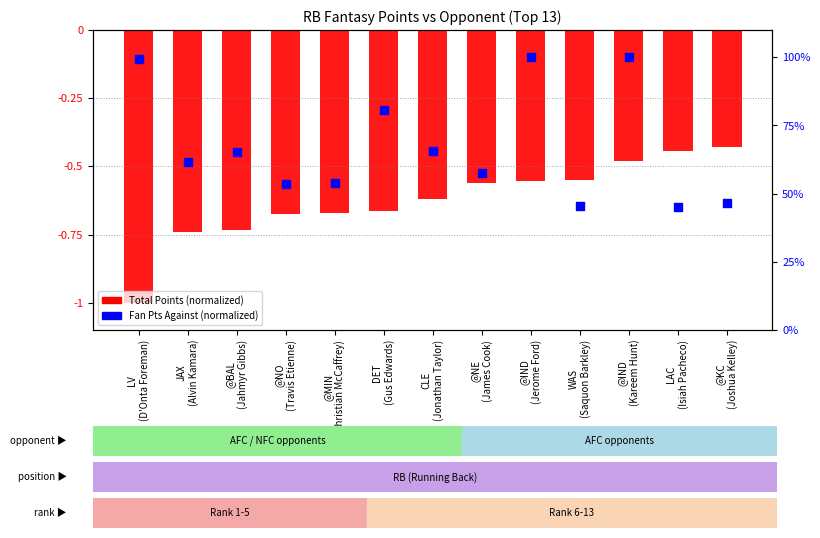

What is the total value across all series at JAX
(Alvin Kamara)?

-0.1